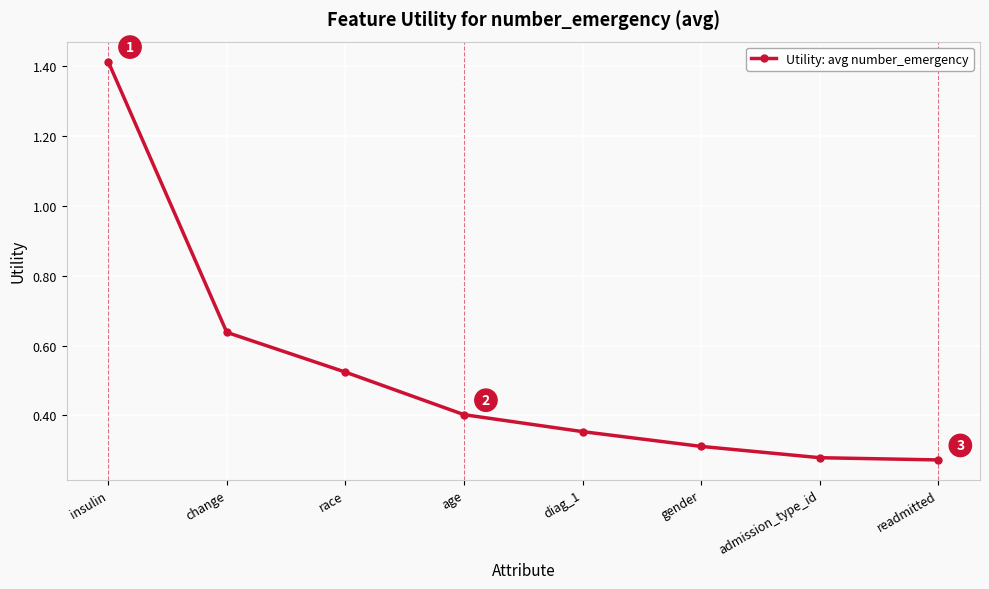

The value at gender is 0.3. True or false?

True